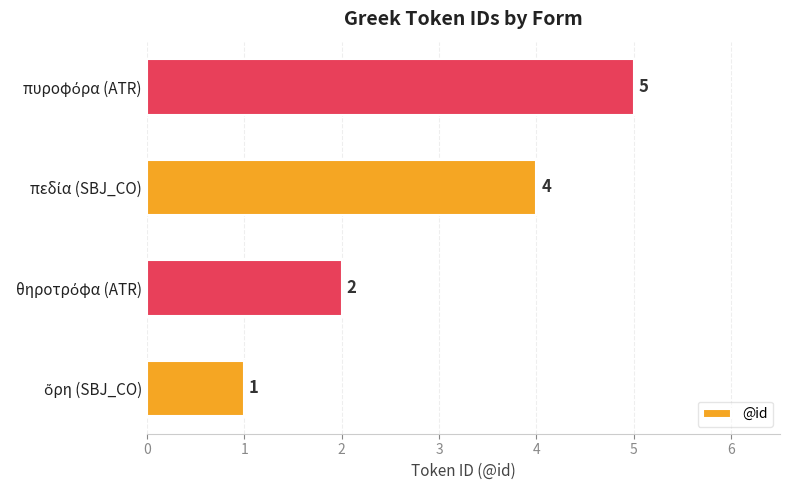

What is the sum of all values?

12